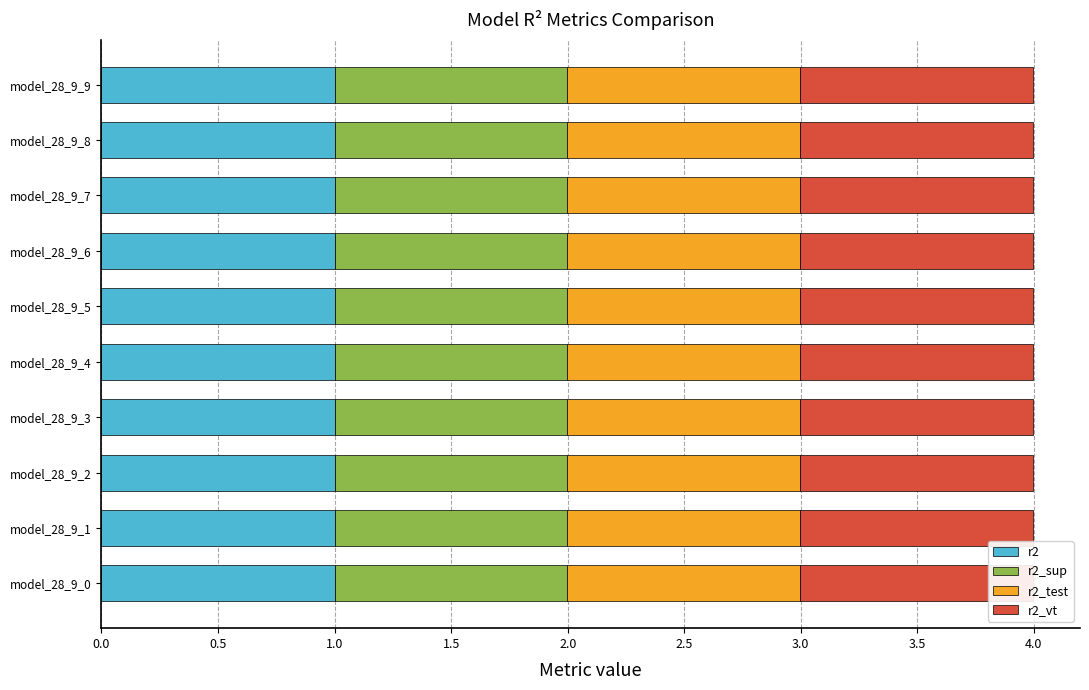

What is the highest value of the r2 series?

1.0